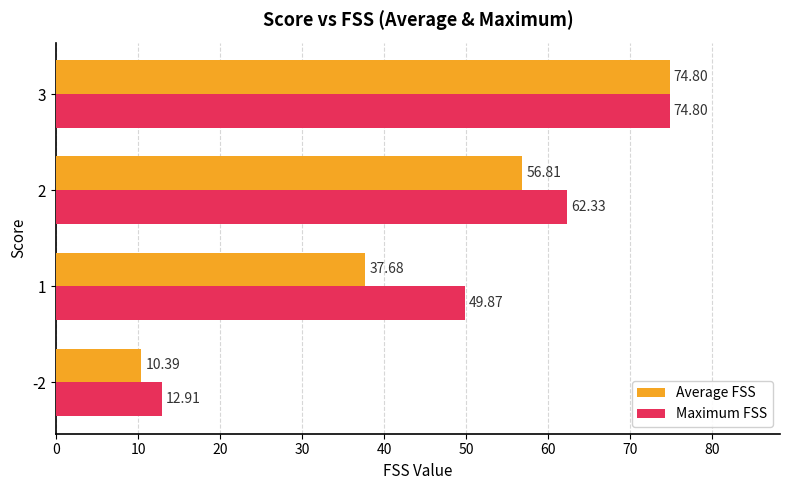

What is the difference between the maximum and minimum values in the Maximum FSS series?

61.9